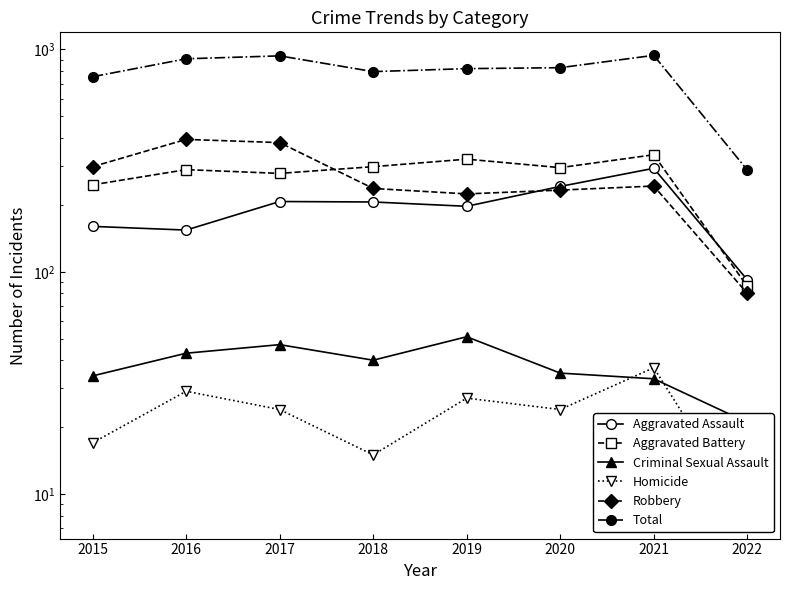

List the series in order of their peak value, highest first.

Total, Robbery, Aggravated Battery, Aggravated Assault, Criminal Sexual Assault, Homicide